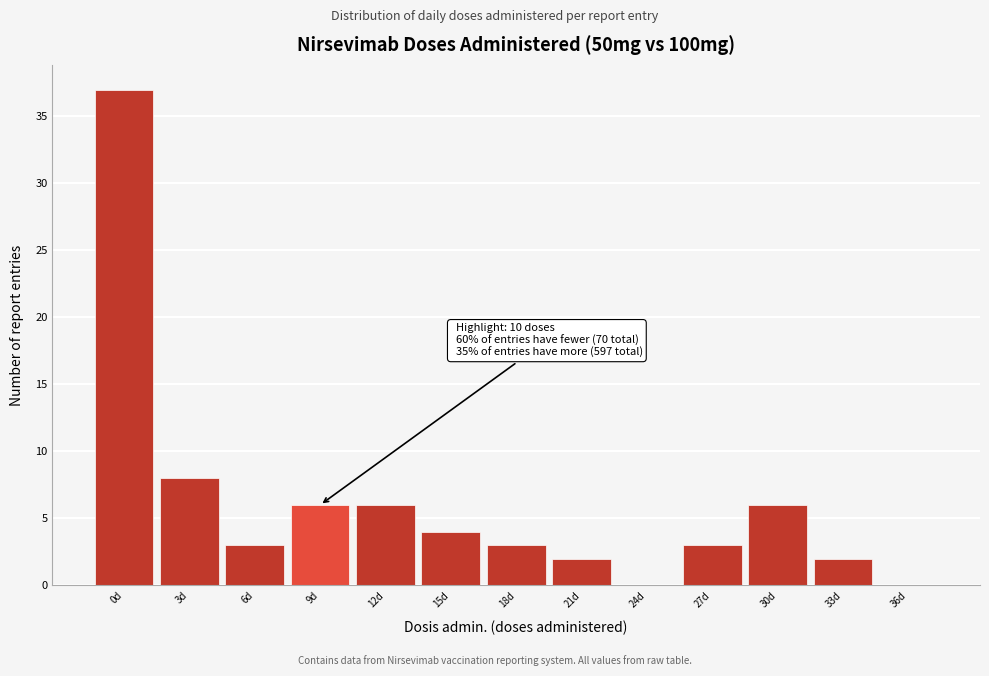

Reading left to right, list all the values displayed in this chart.

0d=37	3d=8	6d=3	9d=6	12d=6	15d=4	18d=3	21d=2	24d=0	27d=3	30d=6	33d=2	36d=0